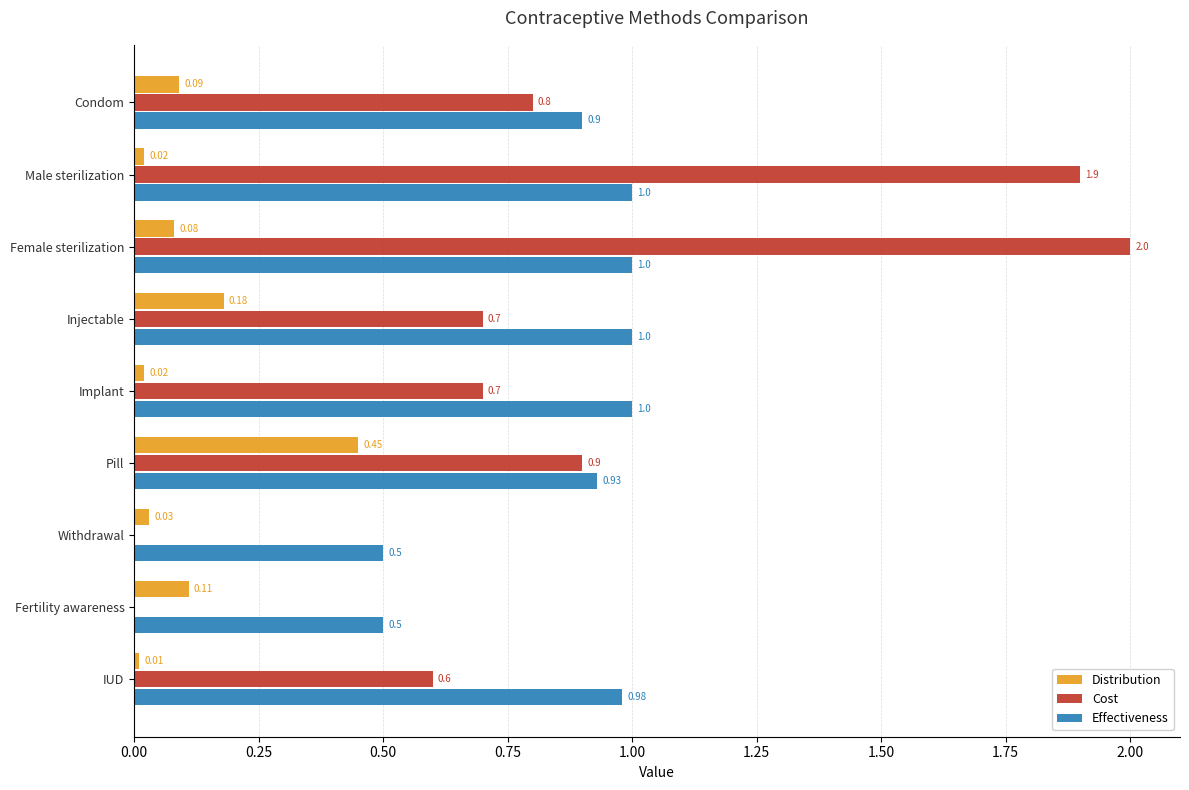

Which series has the largest range (max minus min)?

Cost